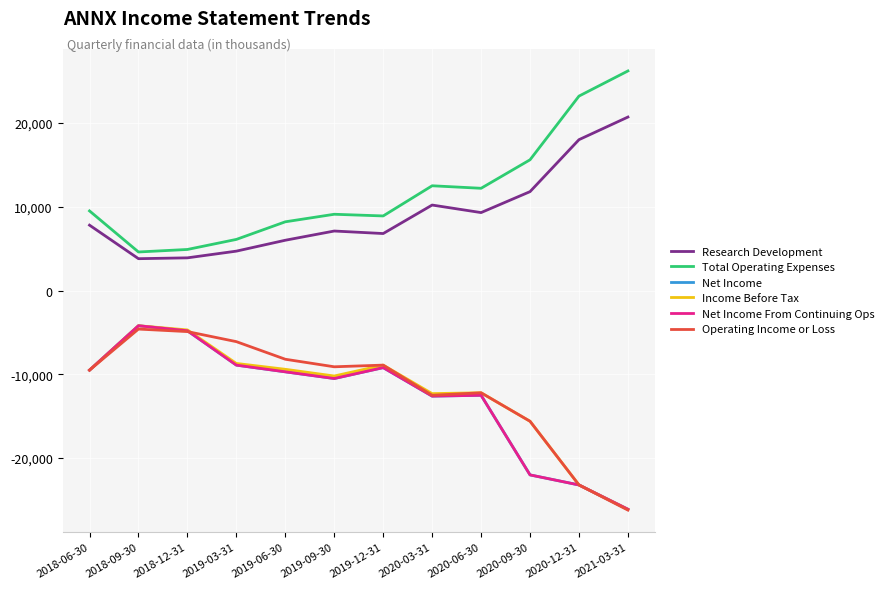

Which series has the largest total across all categories?

Total Operating Expenses